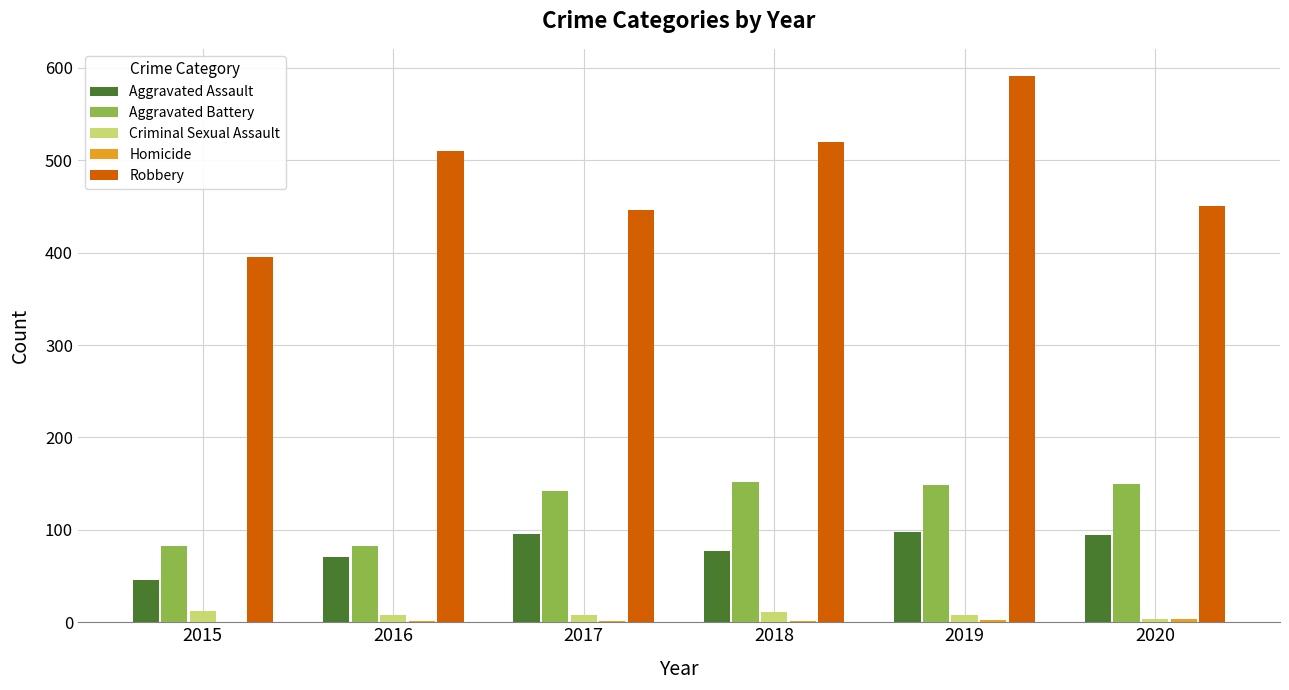

What is the sum of all Aggravated Assault values?

481